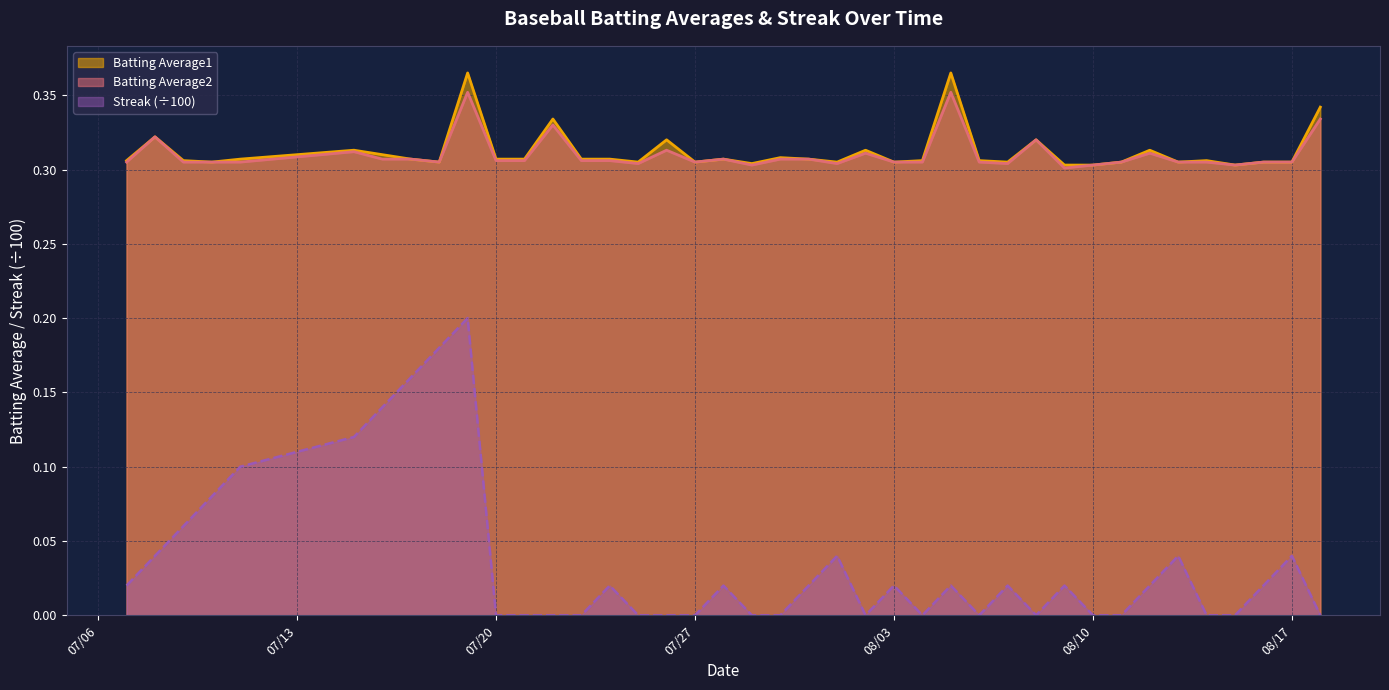

Which series has the largest range (max minus min)?

Streak (÷100)